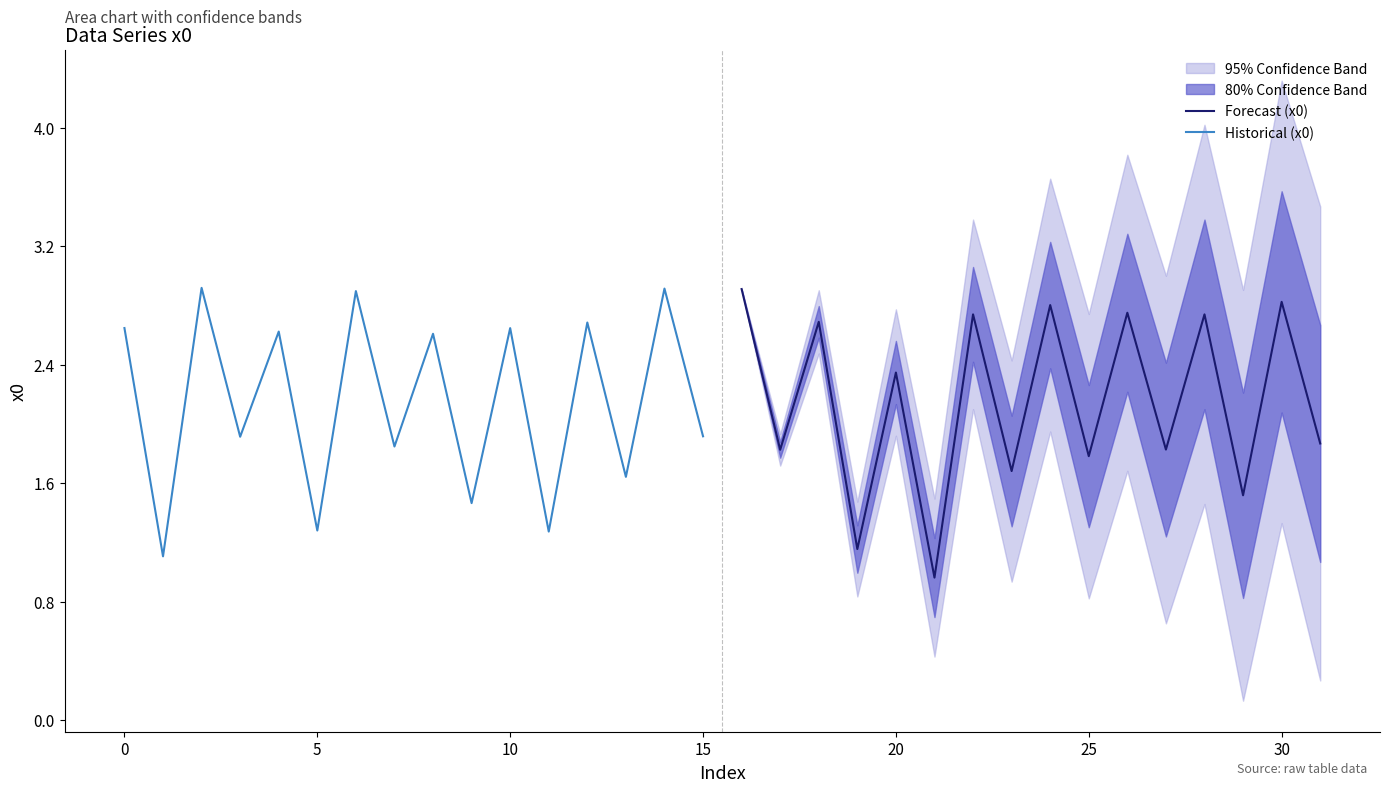

What is the minimum value shown in the chart?

1.0